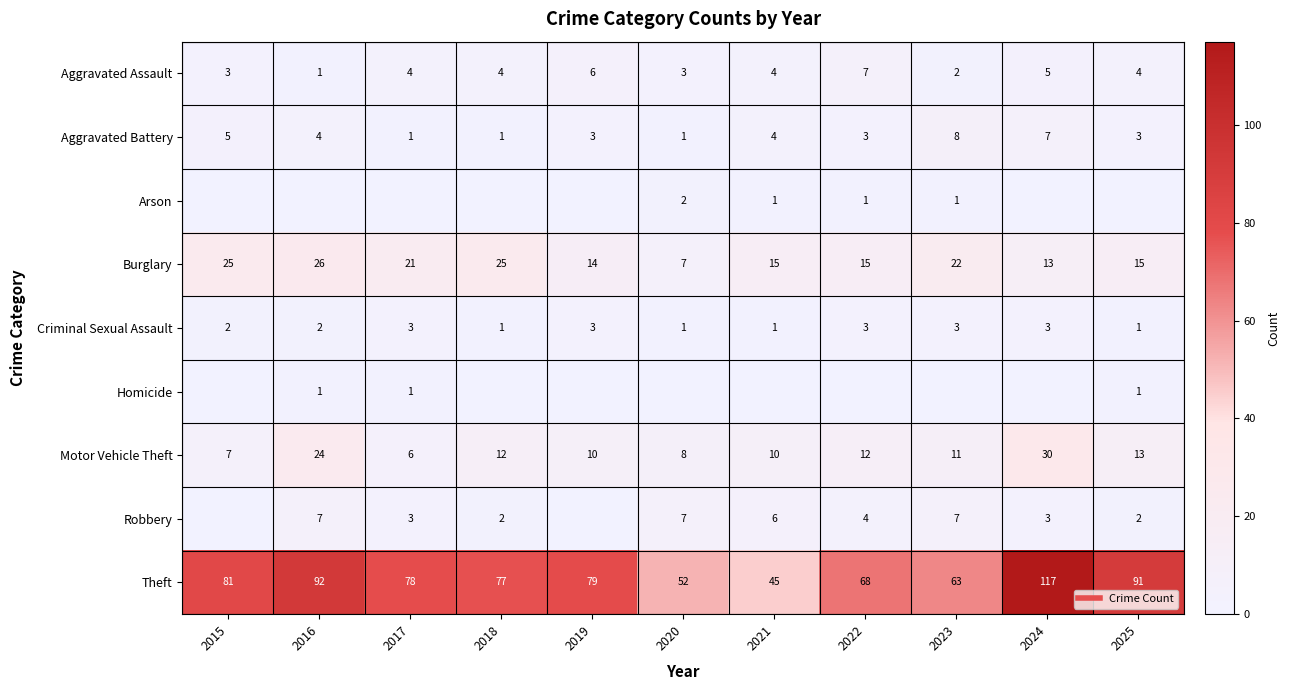

Between 2015 and 2018, which series saw the biggest shift?

Motor Vehicle Theft